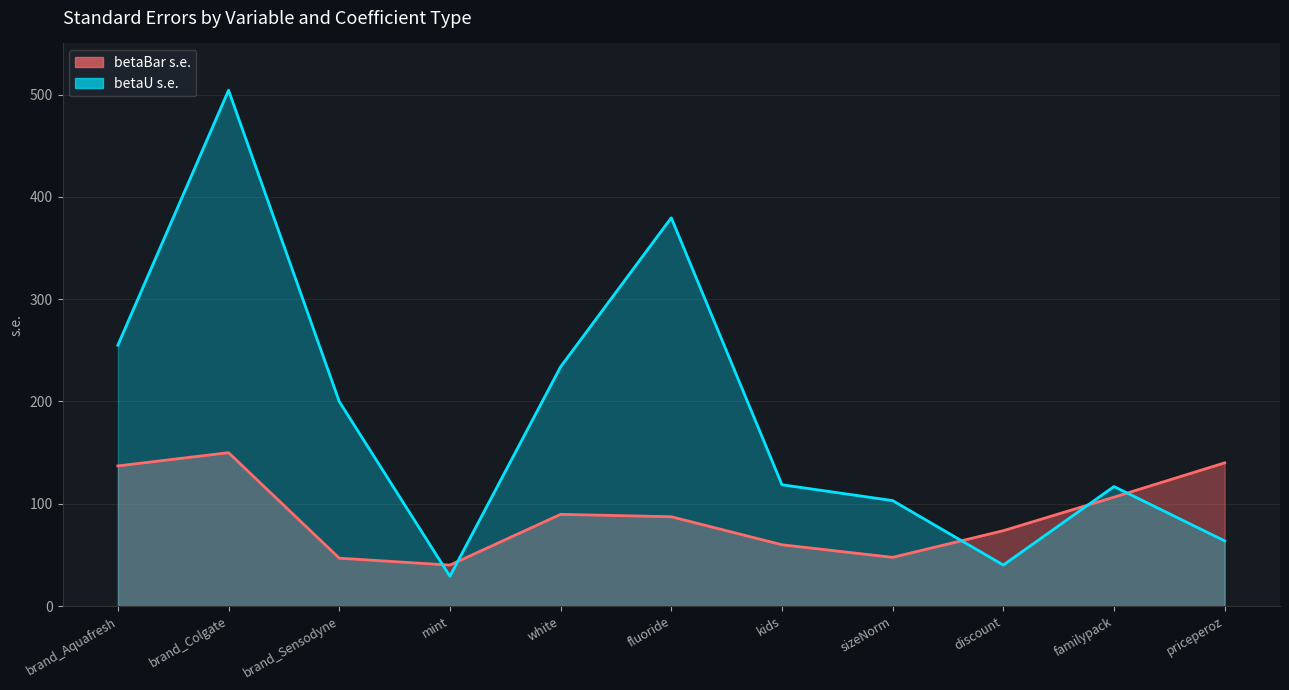

Where do betaU s.e. line and betaBar s.e. line first cross each other?

brand_Sensodyne and mint